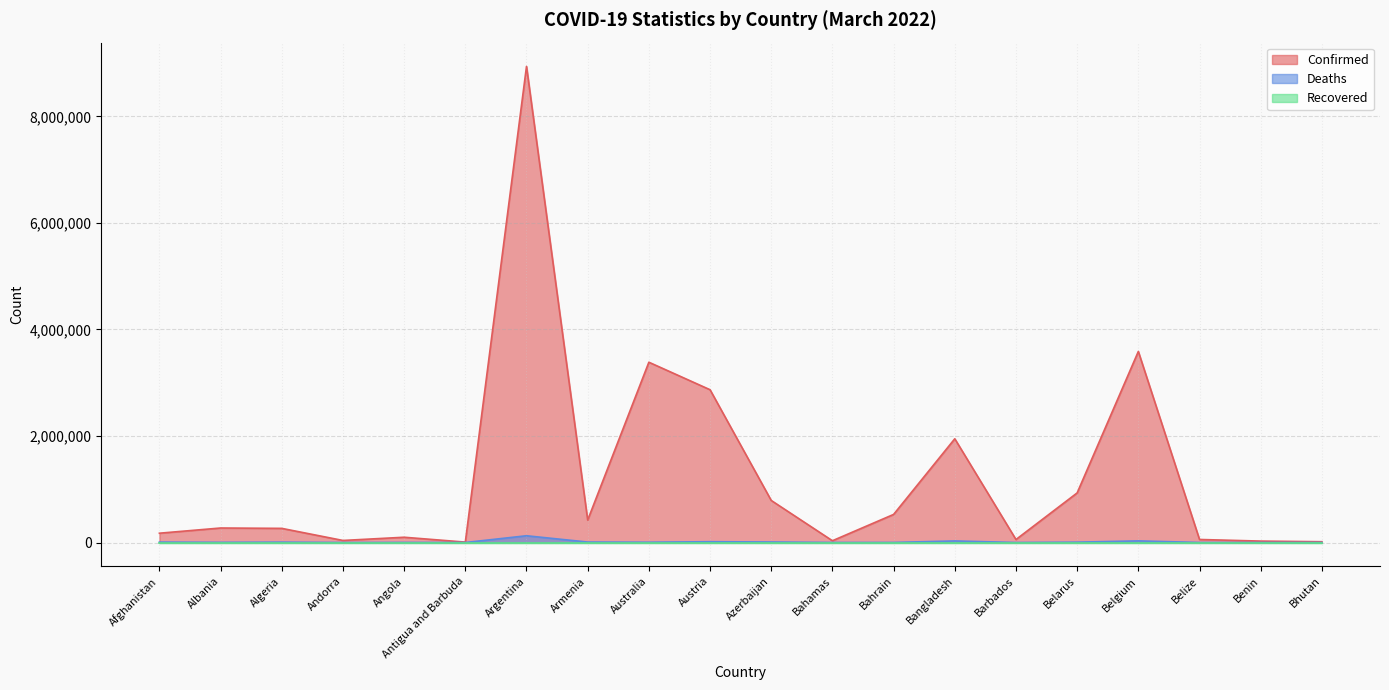

Which category has the highest value across all series?

Argentina